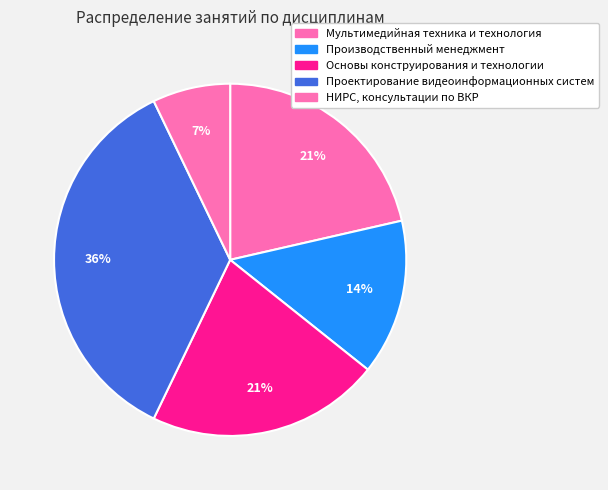

Count the number of slices in the pie.

5